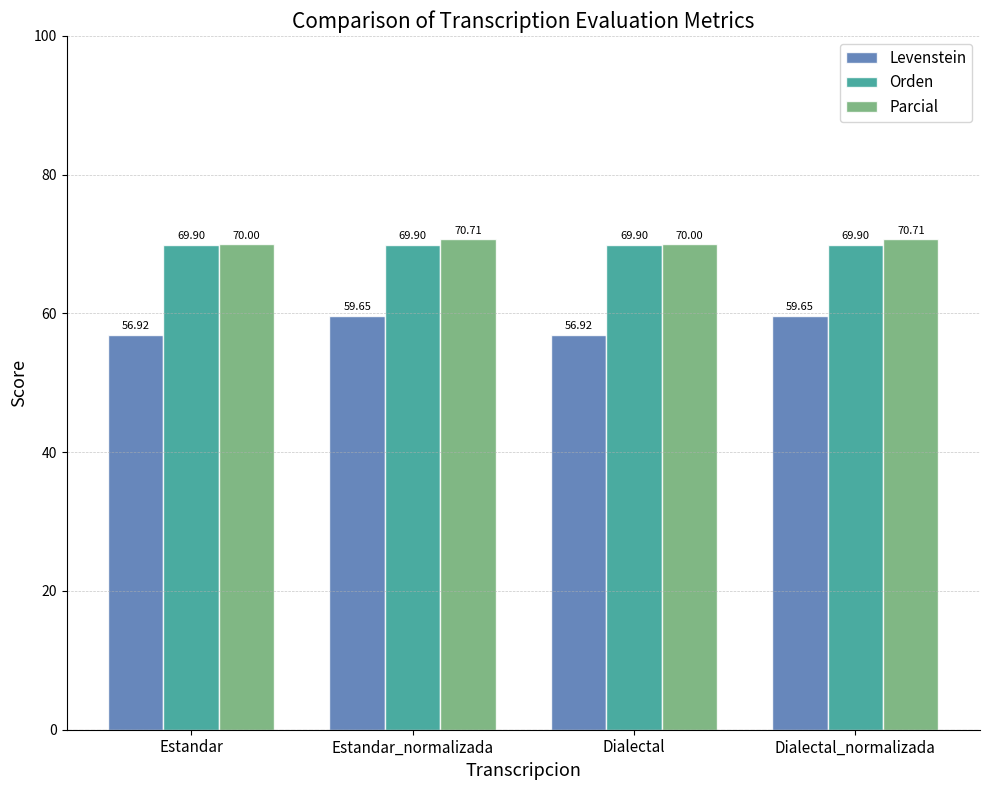

What is the value of the Levenstein bar at the 2nd from the left?

59.6